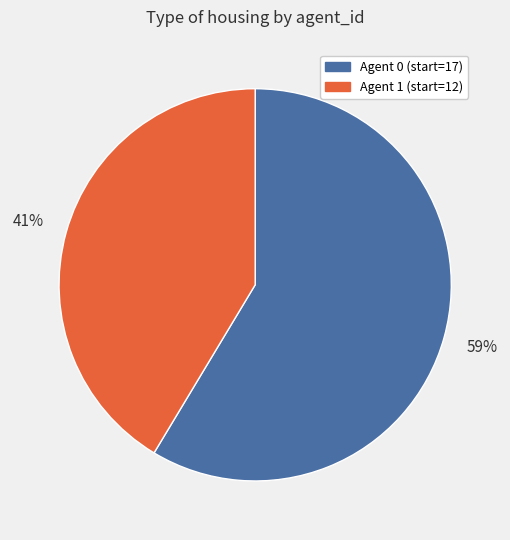

To the nearest percent, what is the average slice percentage?

50%